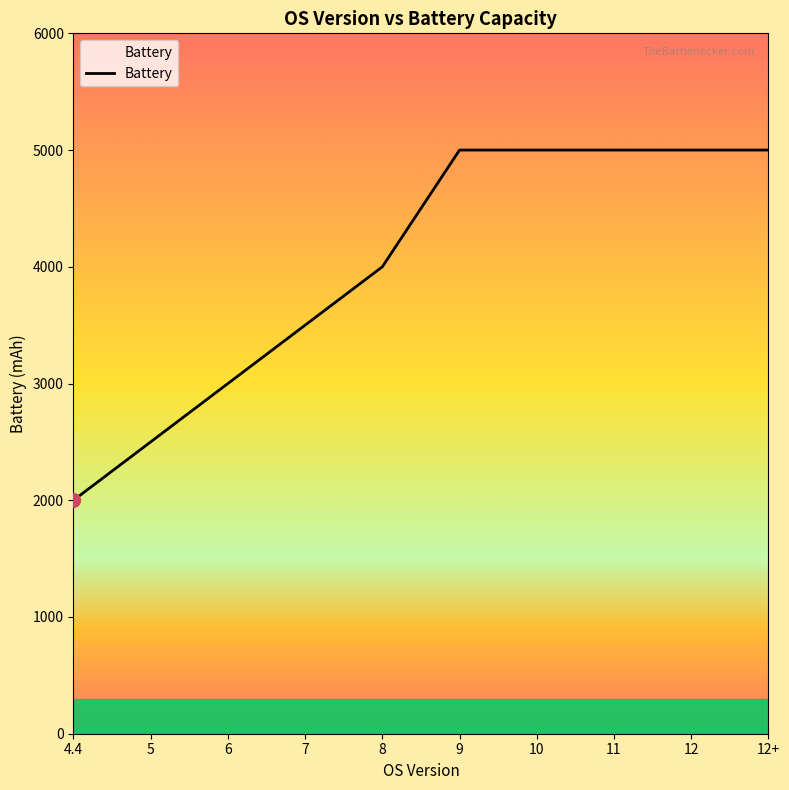

Which label corresponds to the smallest value in the chart?

4.4